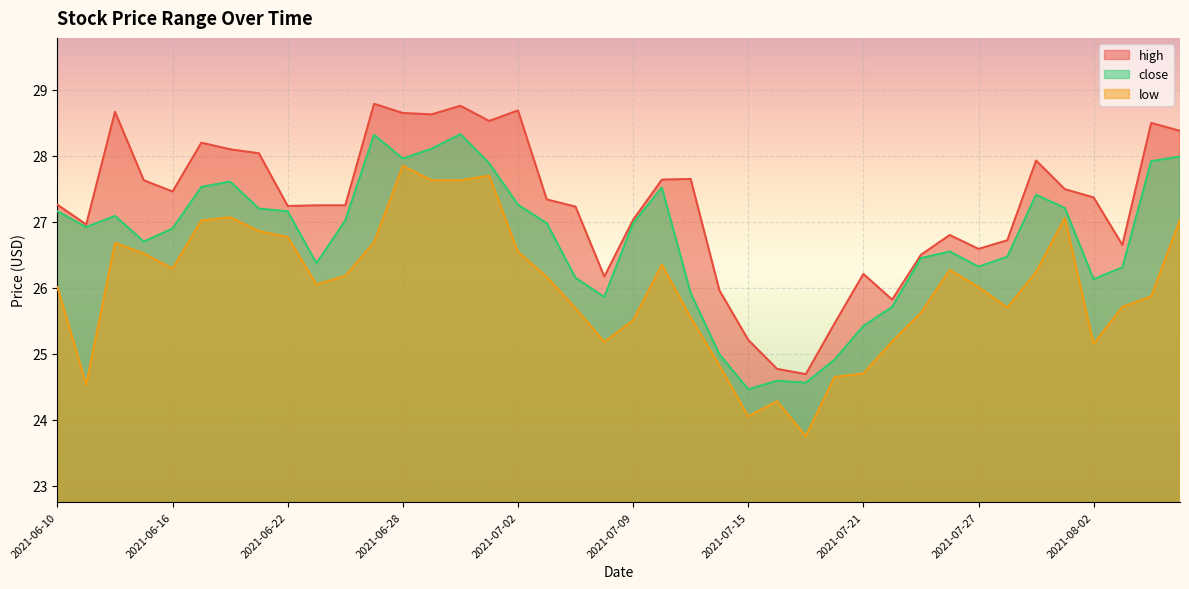

The high series shows 51.1 at 2021-06-25. True or false?

False